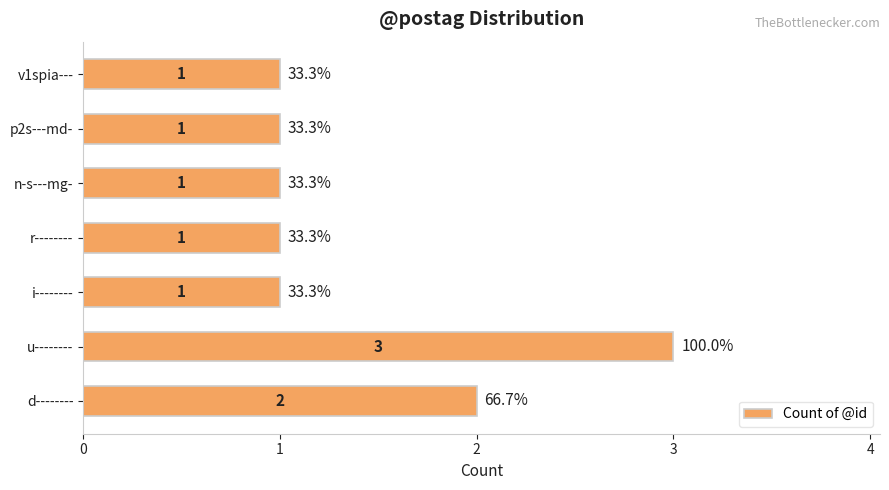

The value at u-------- is 3. True or false?

True